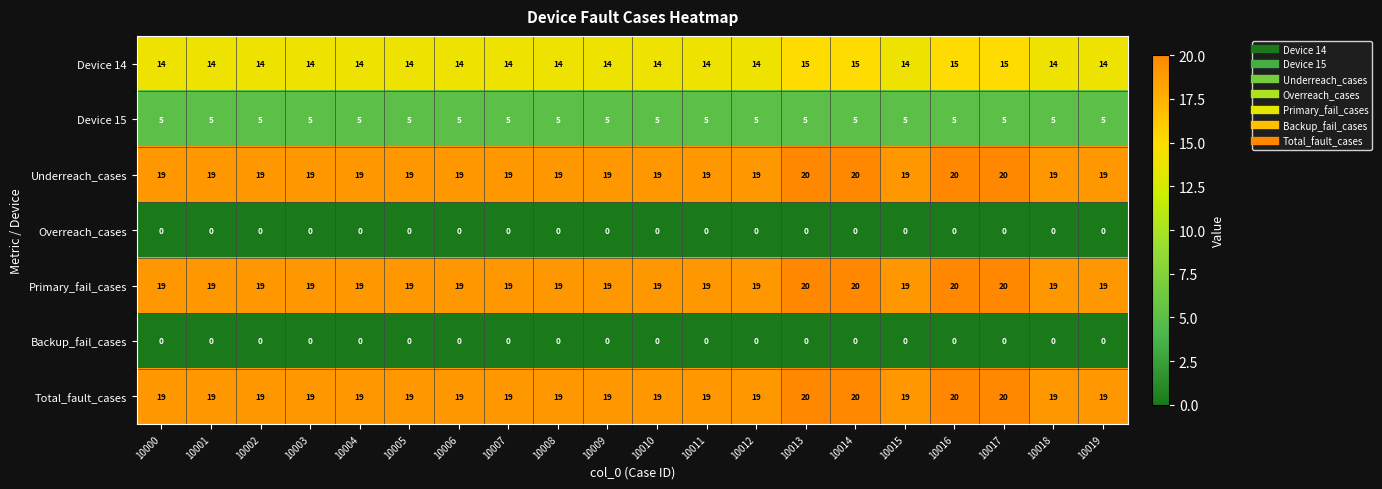

What is the spread (max minus min) of values at 10017?

20